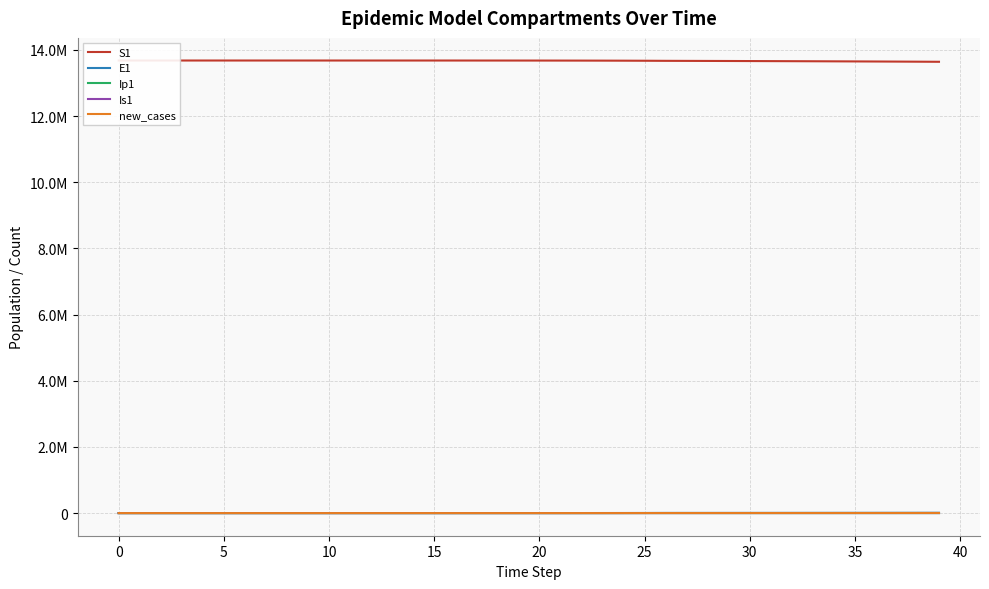

Which series has the largest range (max minus min)?

S1